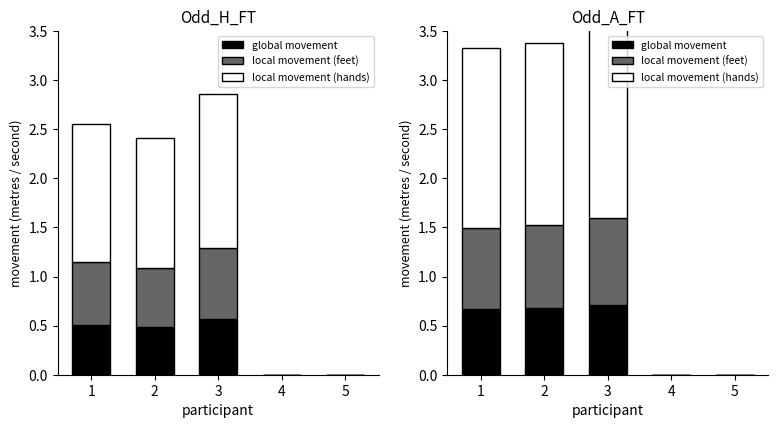

What is the maximum value for global movement?

0.7